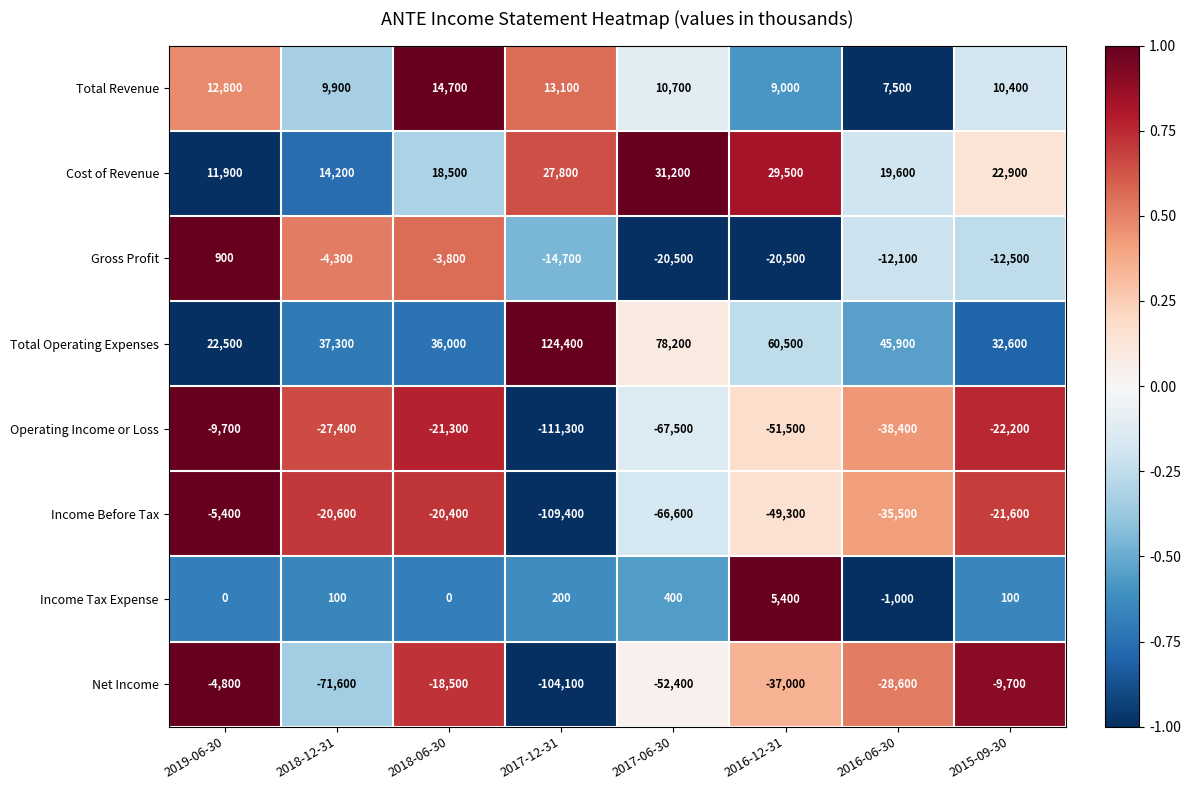

Which series has the largest total across all categories?

Total Operating Expenses